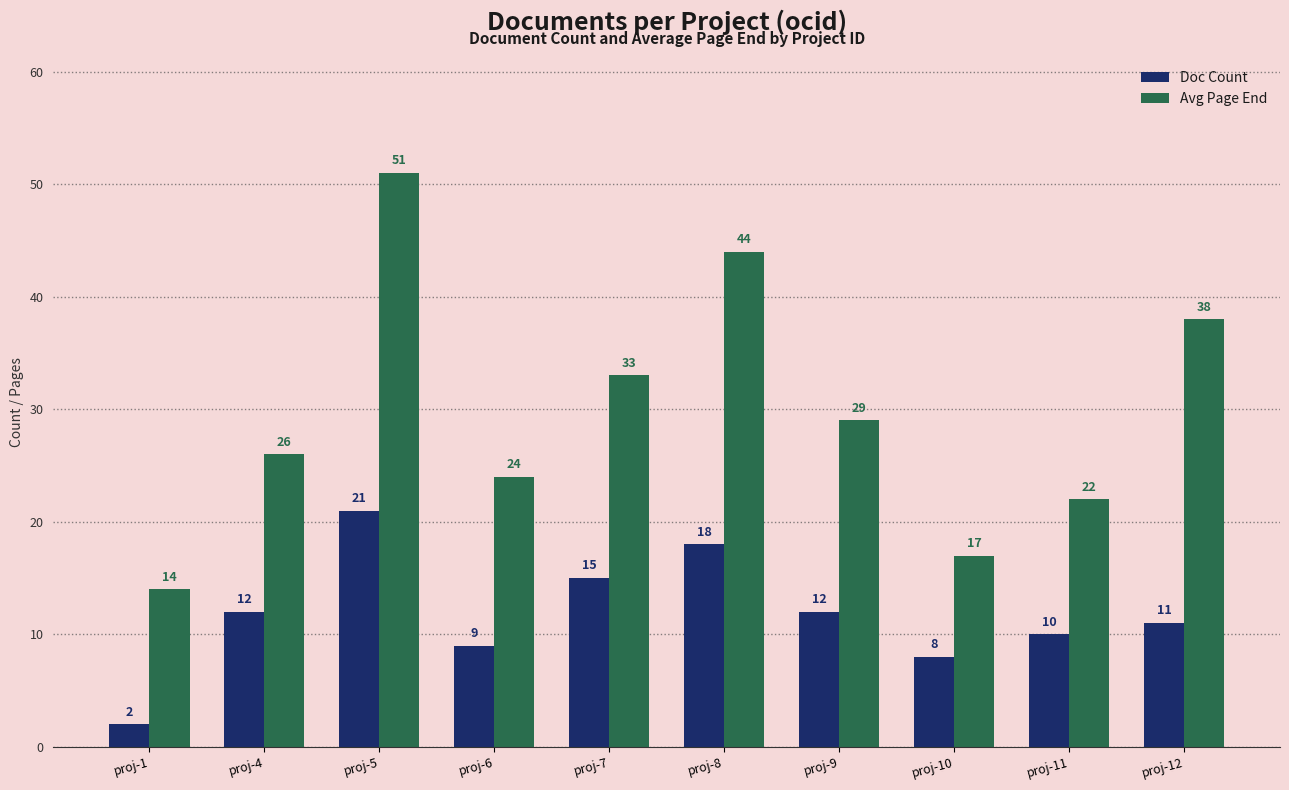

Reading right to left, transcribe all the data shown in this chart.

Doc Count: proj-12=11	proj-11=10	proj-10=8	proj-9=12	proj-8=18	proj-7=15	proj-6=9	proj-5=21	proj-4=12	proj-1=2
Avg Page End: proj-12=38	proj-11=22	proj-10=17	proj-9=29	proj-8=44	proj-7=33	proj-6=24	proj-5=51	proj-4=26	proj-1=14